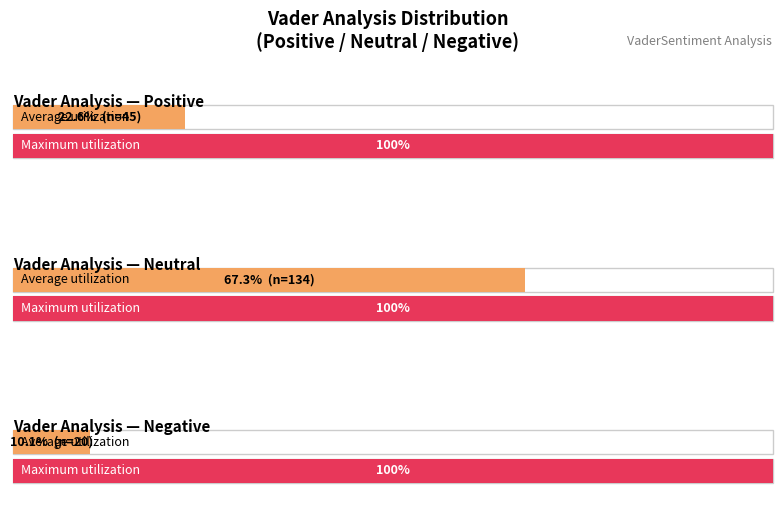

Which has a higher value, Positive or Negative?

Positive